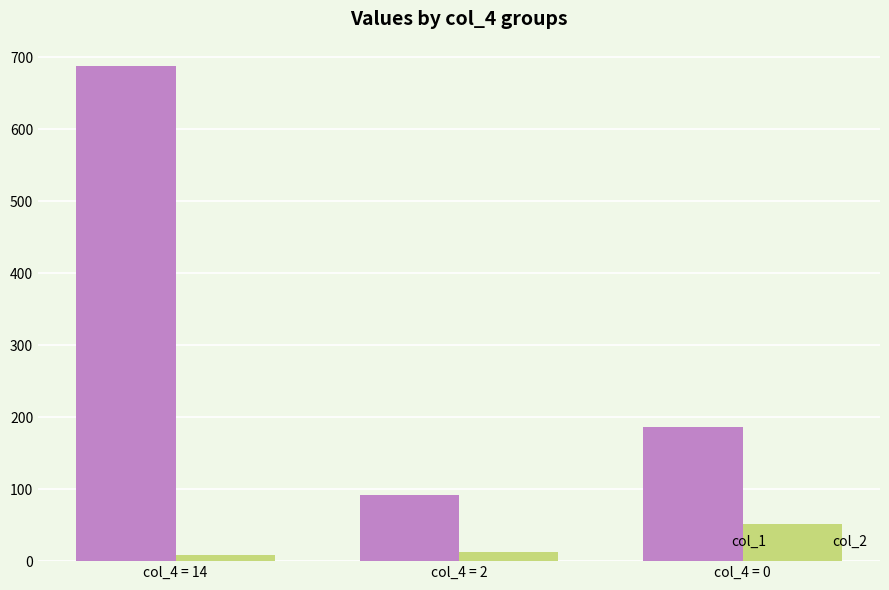

At how many categories does at least one series exceed 258?

1